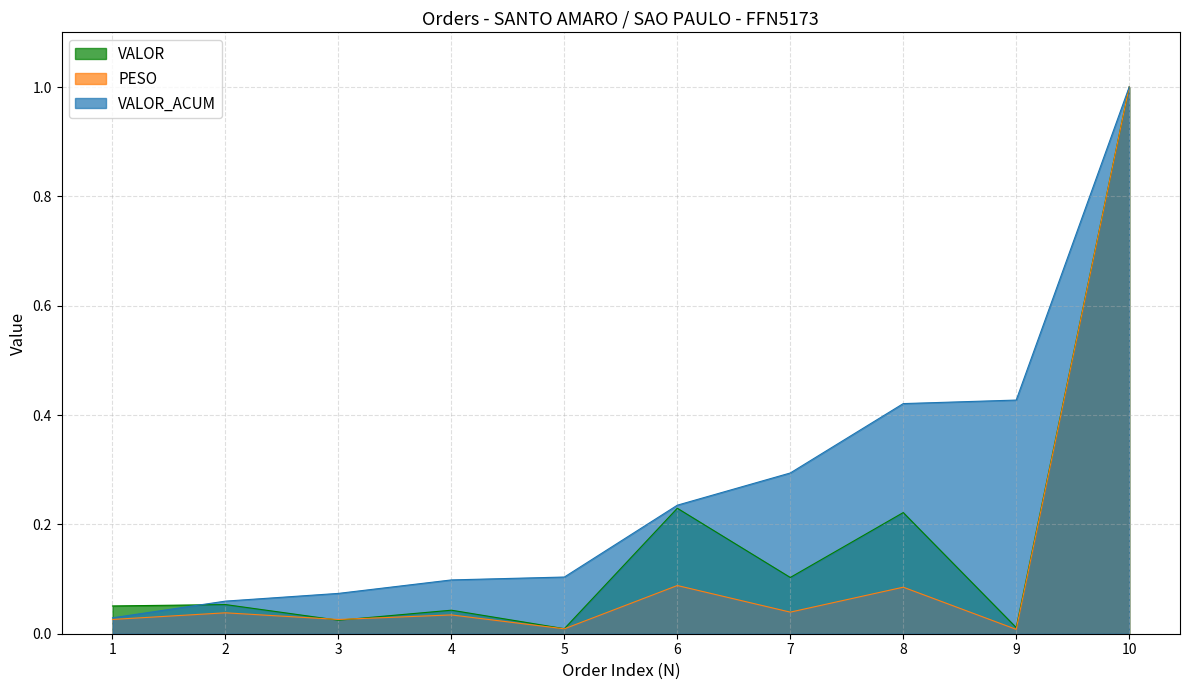

What is the difference between the second highest and minimum values in the VALOR series?

0.2